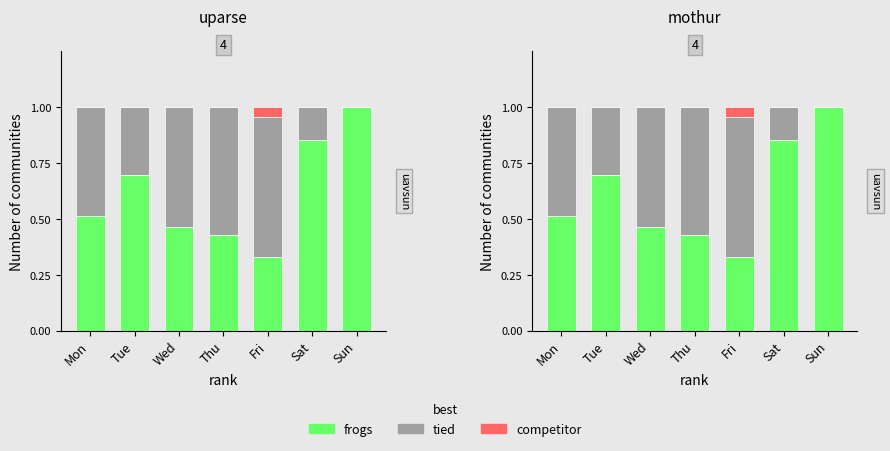

Which category has the highest value in the tied series?

Fri